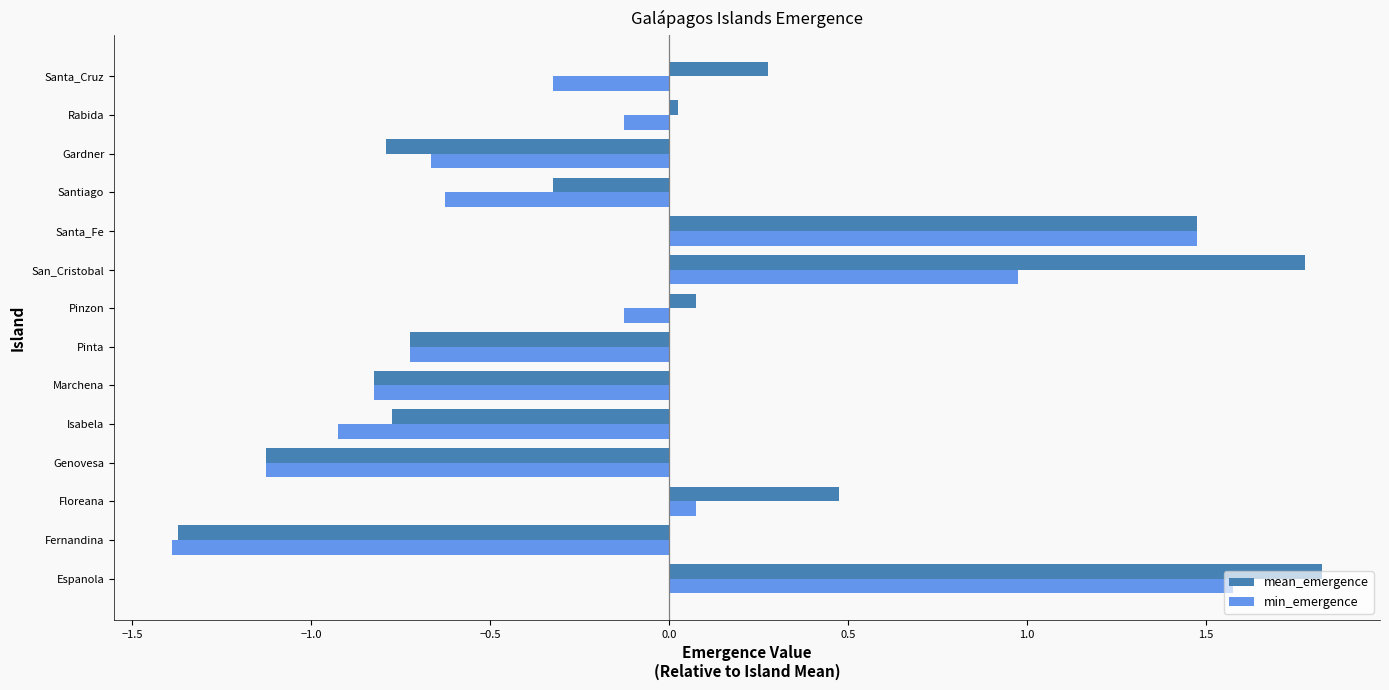

The value of min_emergence at Genovesa is -0.7. True or false?

False